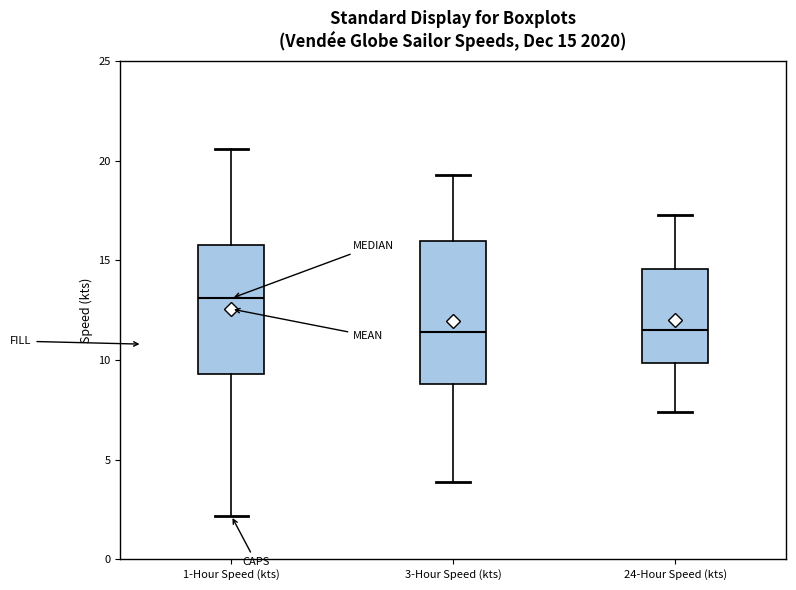

Comparing the boxes themselves (not the whiskers), which one is the tallest?

3-Hour Speed (kts)